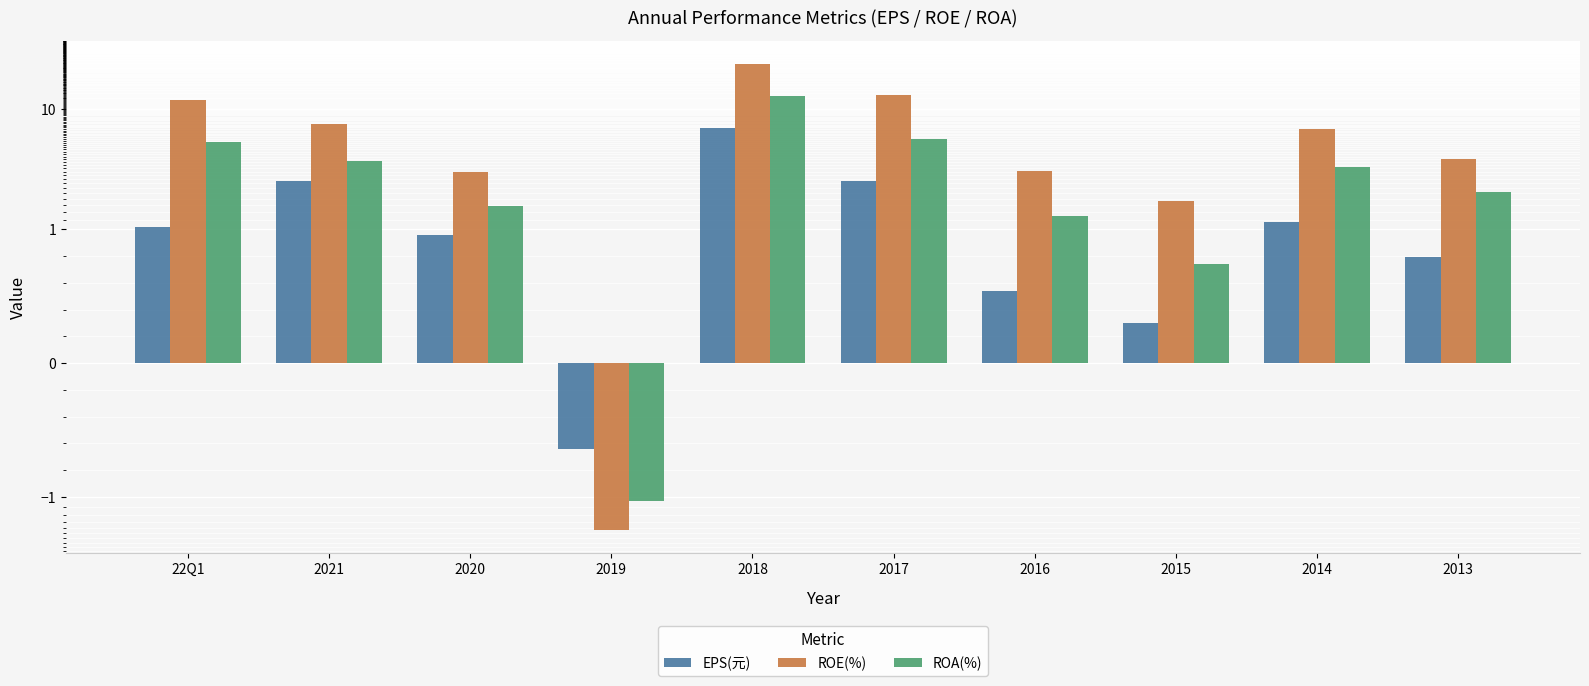

Reading right to left, transcribe all the data shown in this chart.

EPS(元): 0.8	1.1	0.3	0.5	2.5	6.9	-0.6	1.0	2.5	1.0
ROE(%): 3.8	6.8	1.7	3.1	13.1	23.7	-1.9	3.0	7.5	11.8
ROA(%): 2.0	3.3	0.7	1.3	5.6	12.8	-1.1	1.6	3.7	5.3